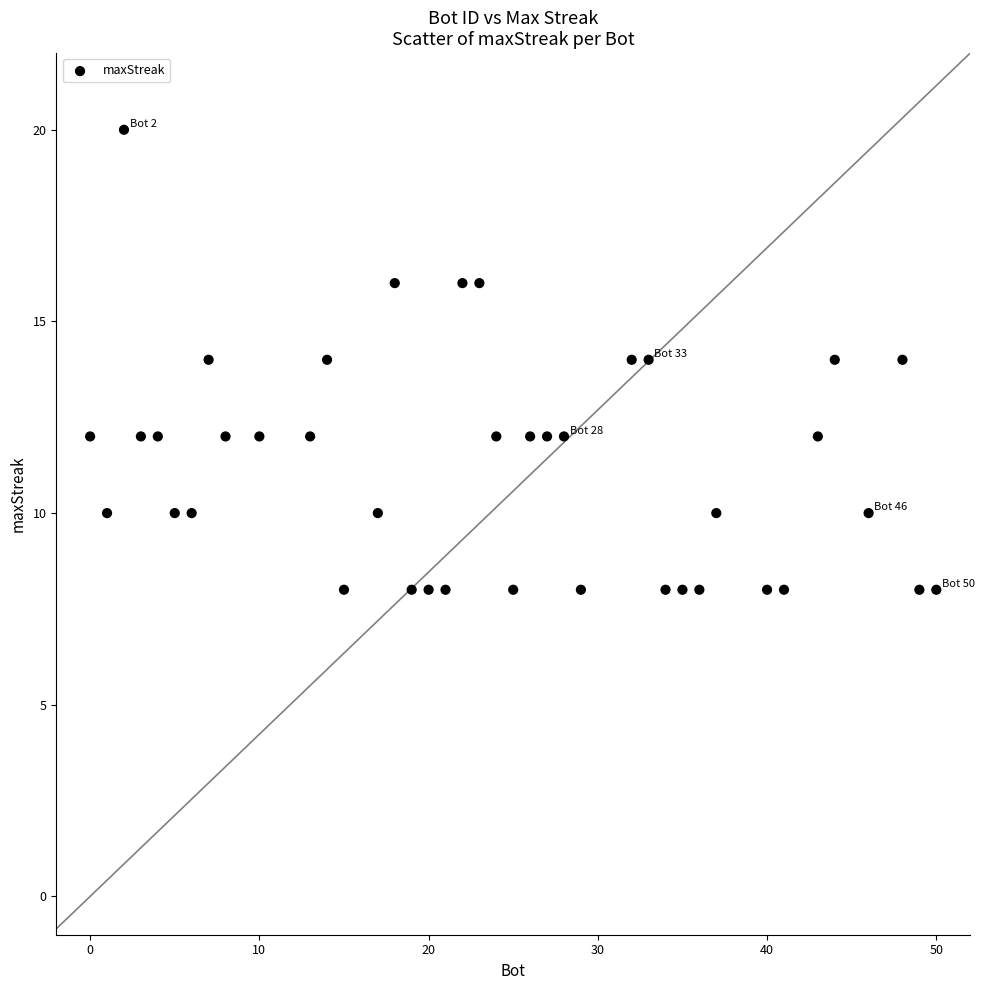

What is the range of Y values (max minus min)?

12